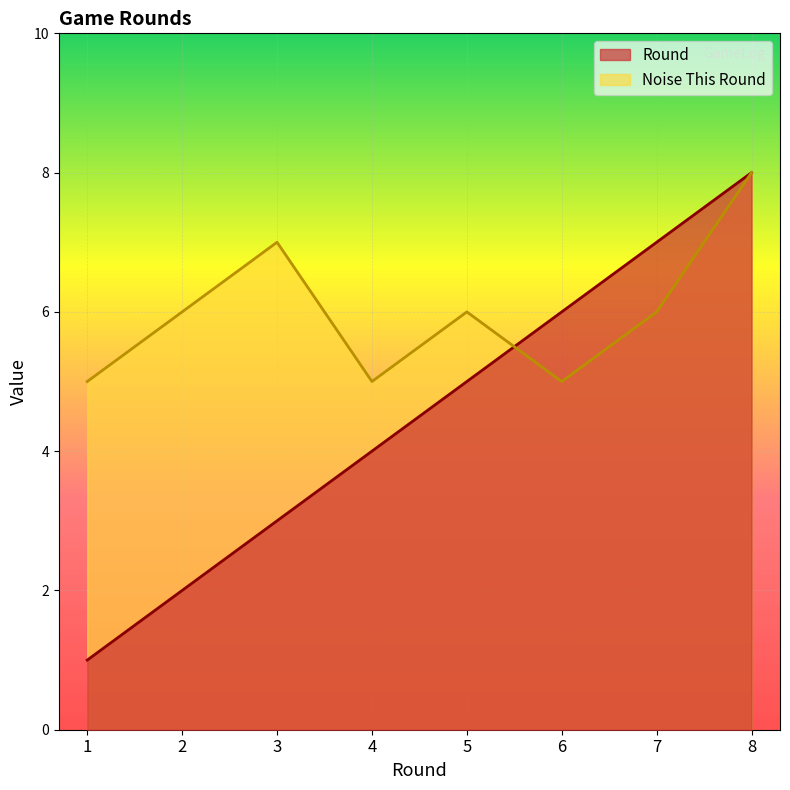

What is the average value of the Noise This Round series?

6